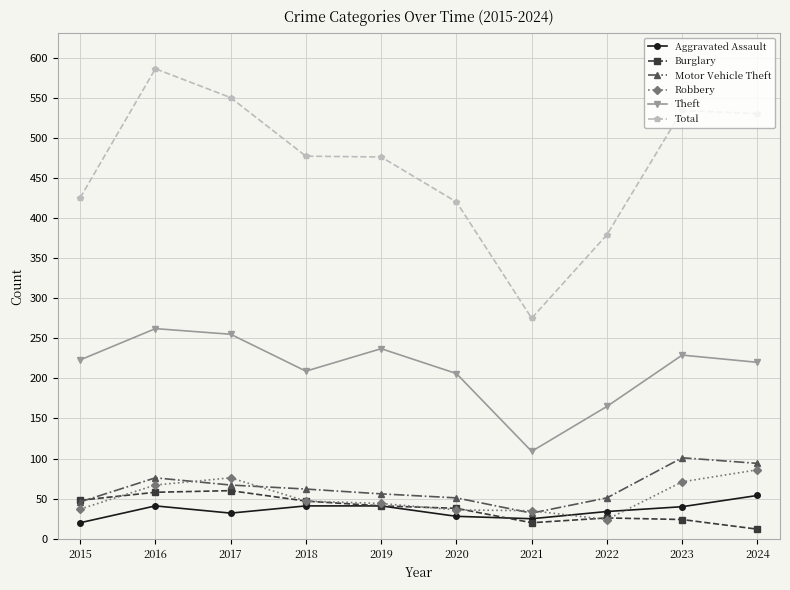

At which label does Robbery first exceed 47?

2016